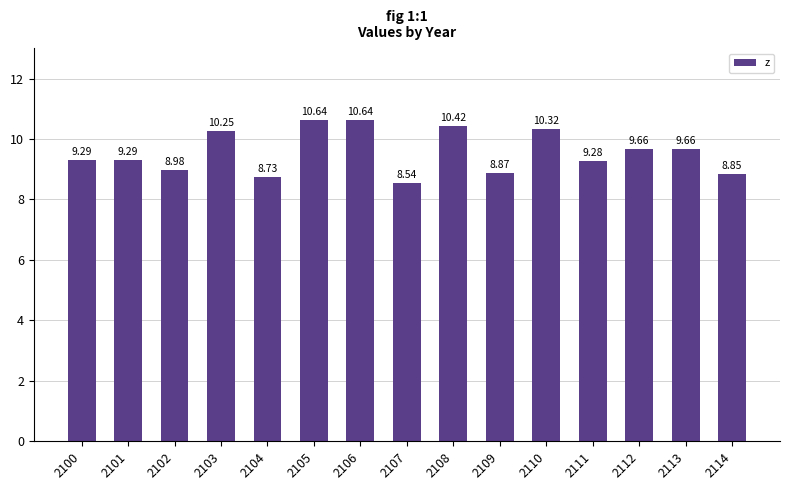

Between 2110 and 2104, which is larger?

2110